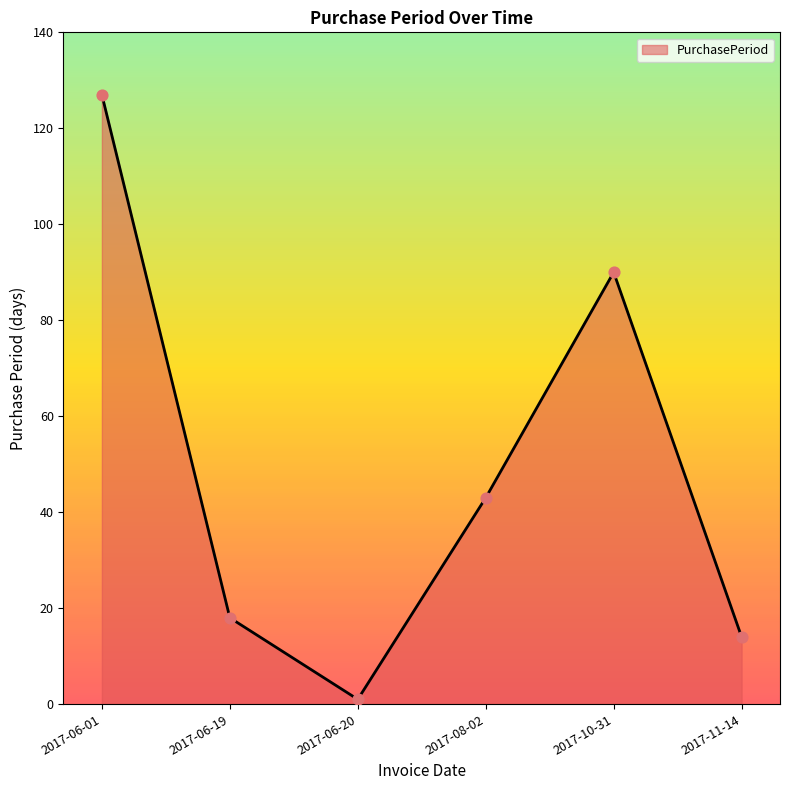

What is the ratio of the value at 2017-10-31 to the value at 2017-06-01?

0.7